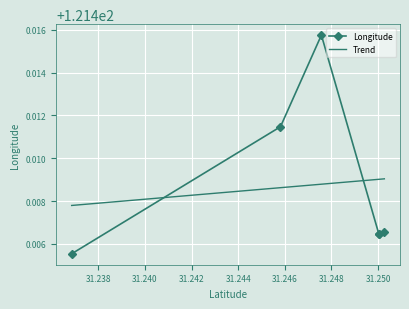

Count the number of data series in this chart.

2